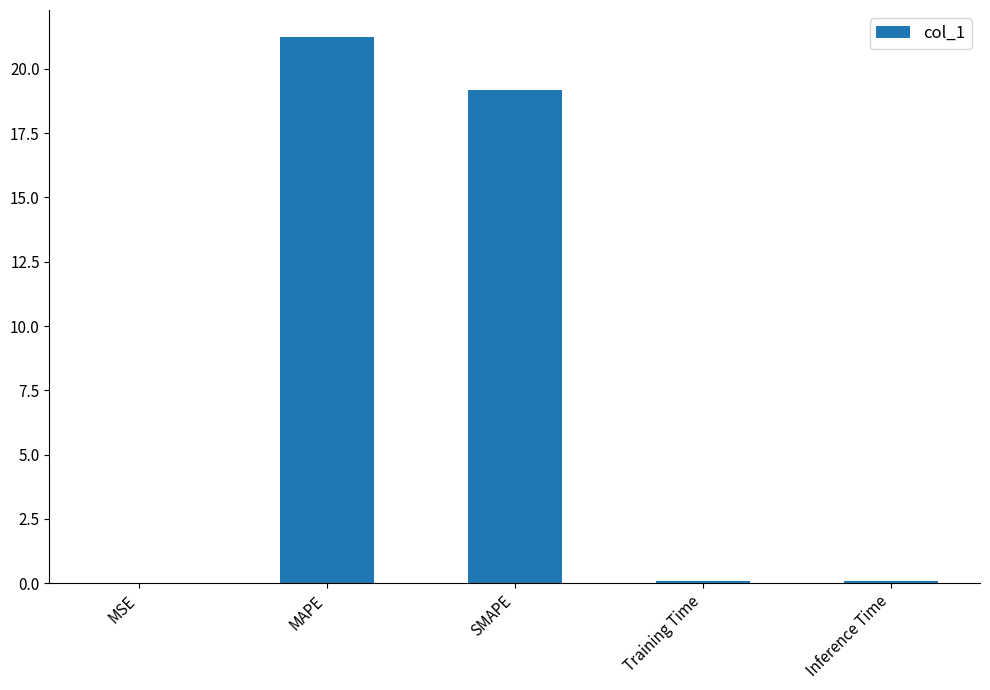

Which category has the highest value across all series?

MAPE